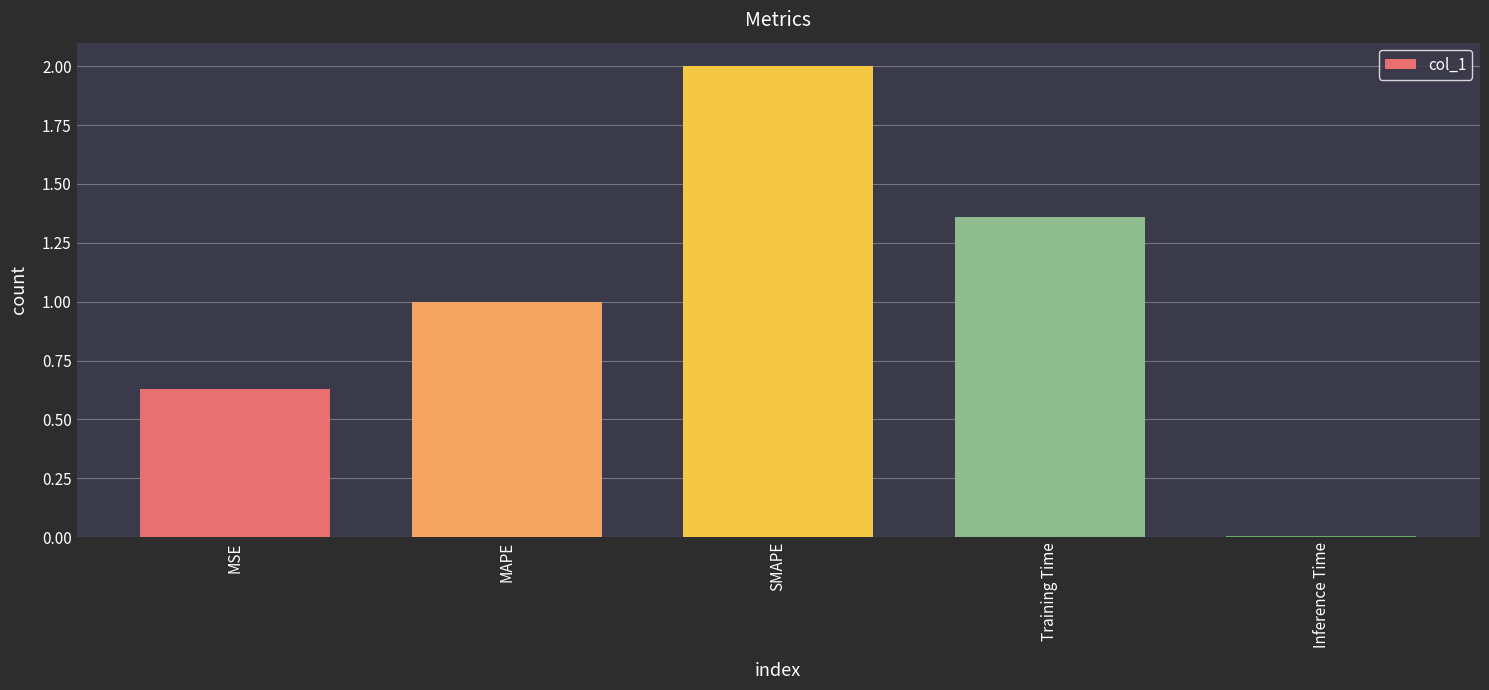

List the labels in order of value, smallest first.

Inference Time, MSE, MAPE, Training Time, SMAPE